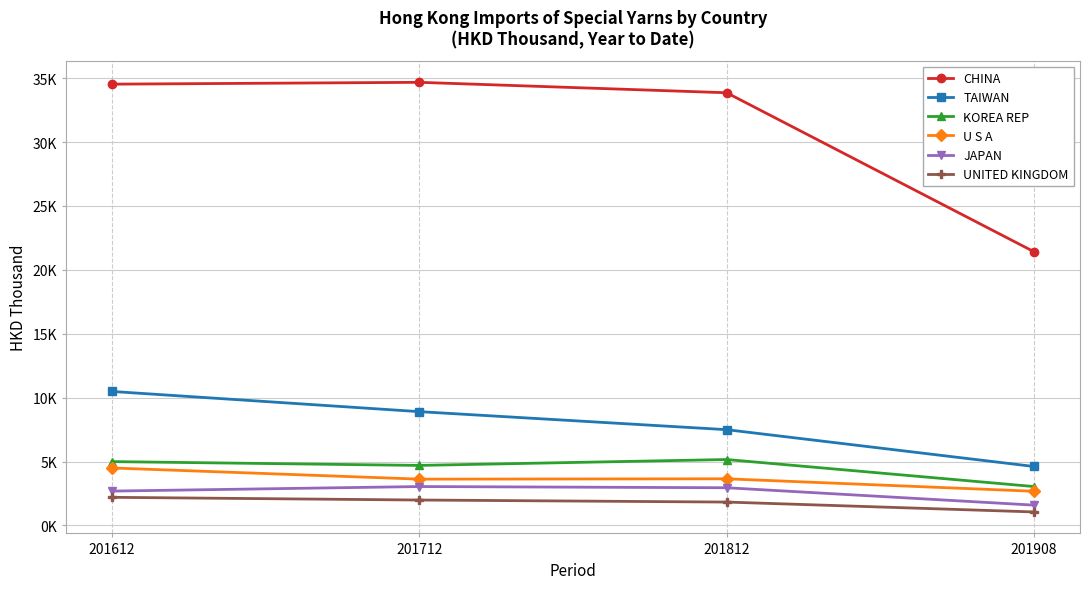

Between 201908 and 201712, which is larger?

201712